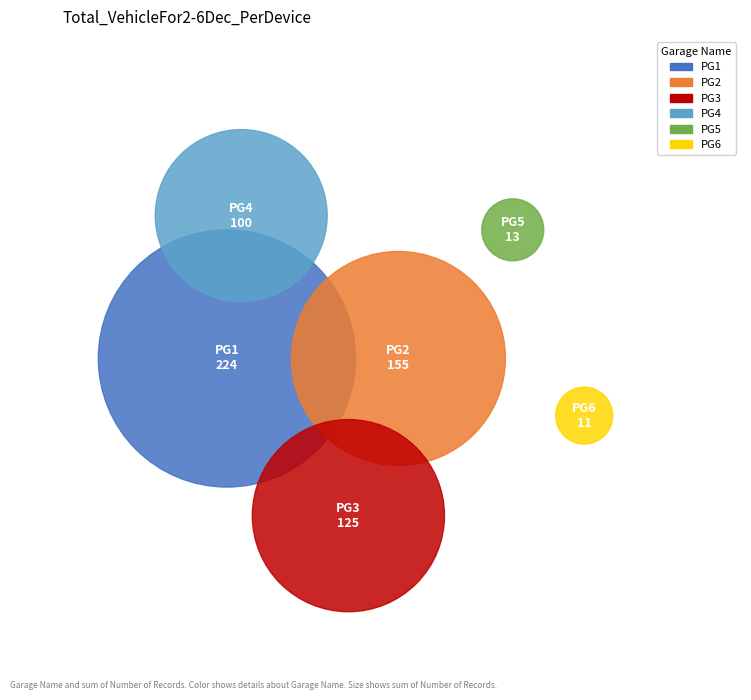

Is it true that 7 is 1% of the pie?

True